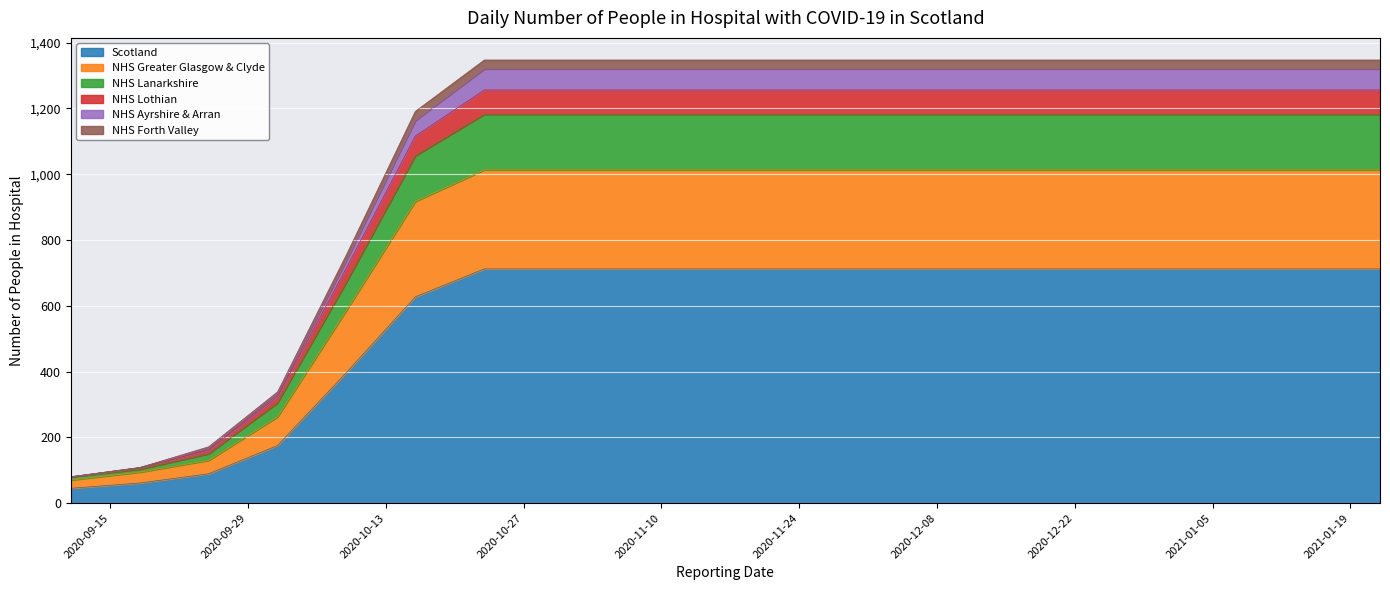

What is the lowest value of the Scotland series?

45